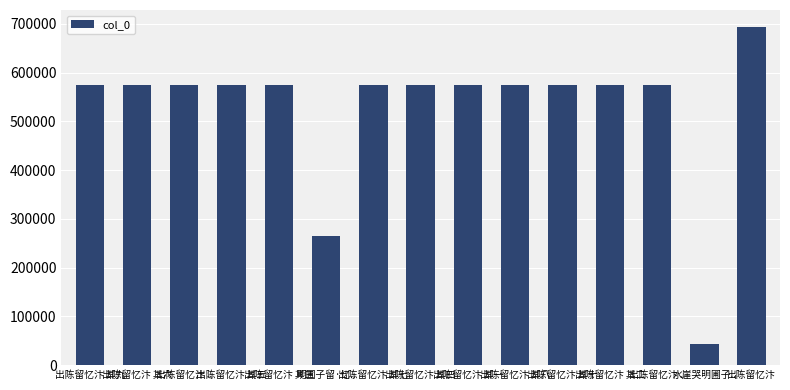

Which category has the highest value across all series?

出陈留忆汴